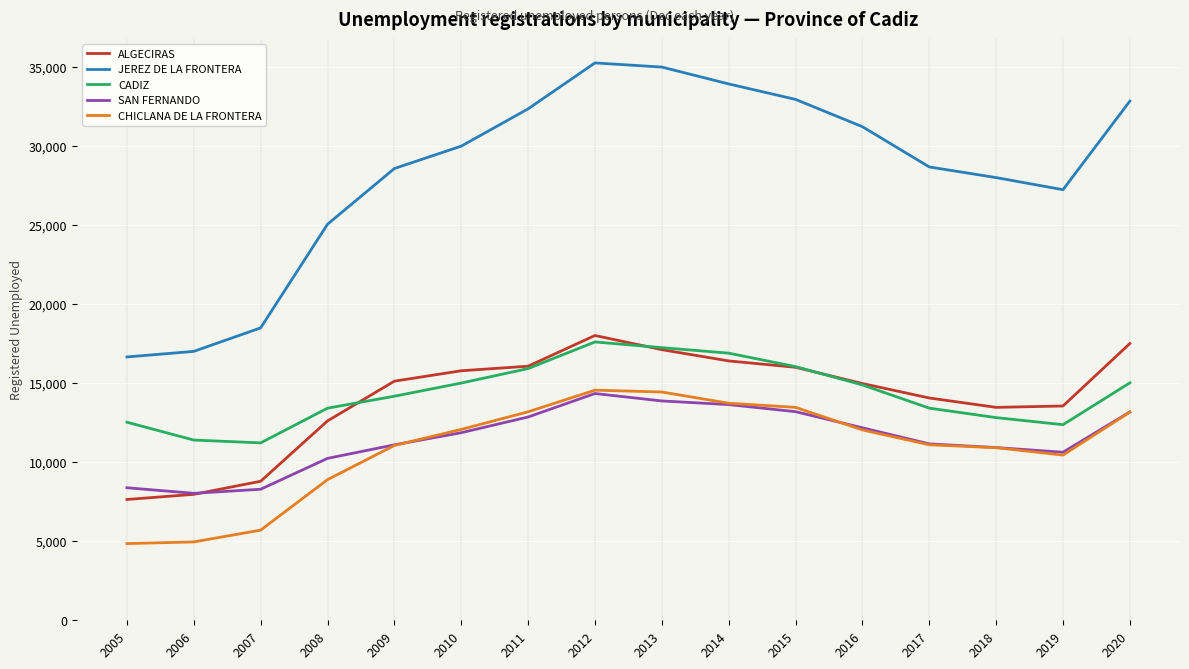

The CHICLANA DE LA FRONTERA series shows 5699 at 2007. True or false?

True